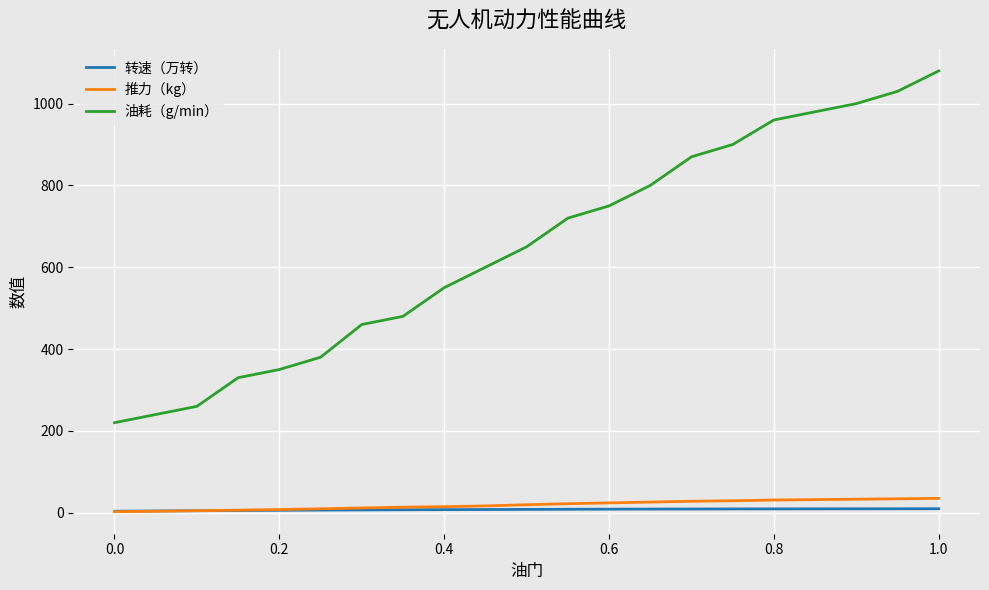

What is the difference between the maximum and minimum values in the 油耗（g/min） series?

860.0